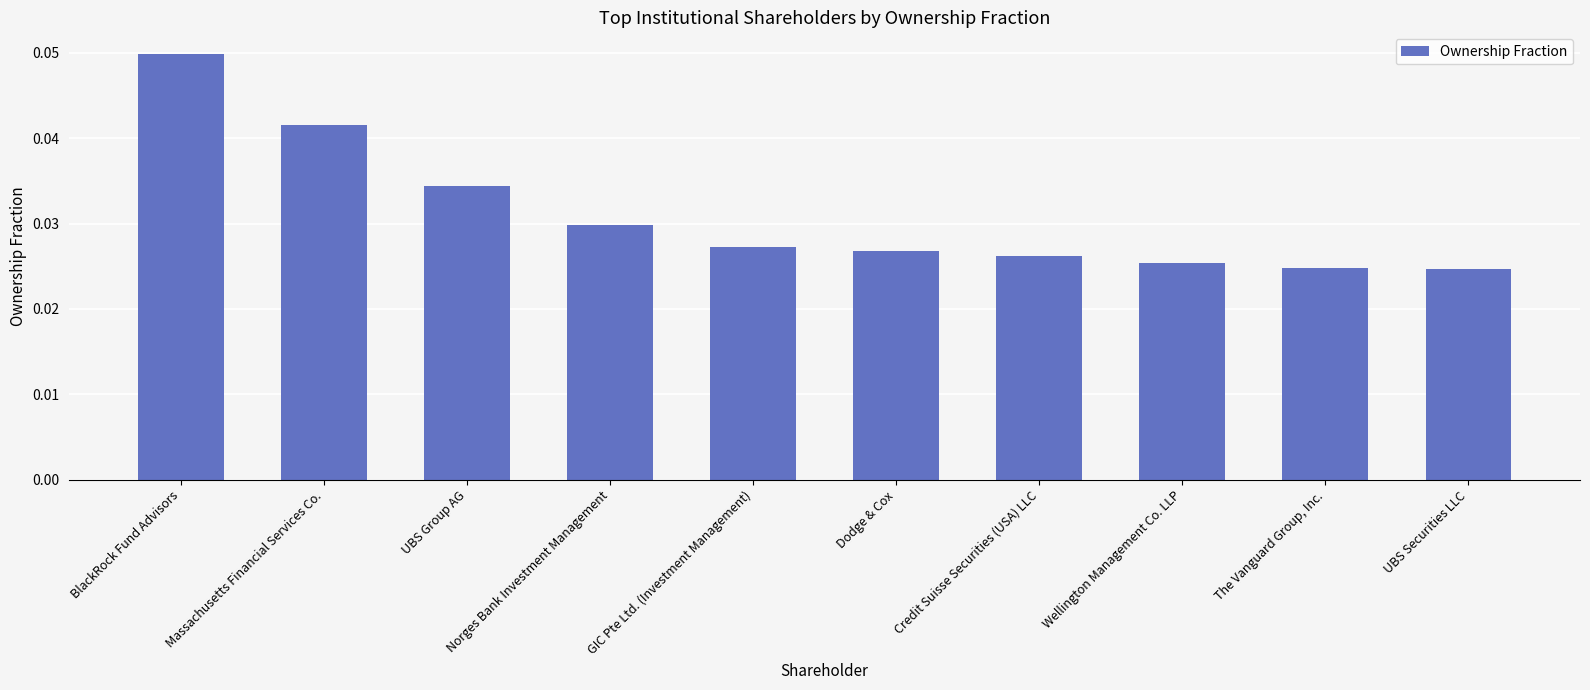

Which has a higher value, UBS Securities LLC or Norges Bank Investment Management?

Norges Bank Investment Management